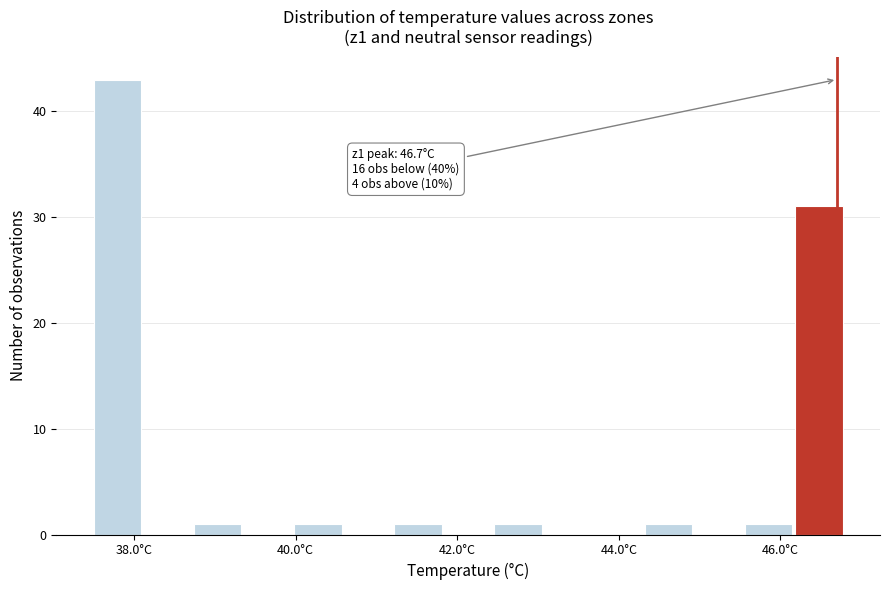

Read against the x-axis, roughly where is the centre of the tallest bar?

37.8